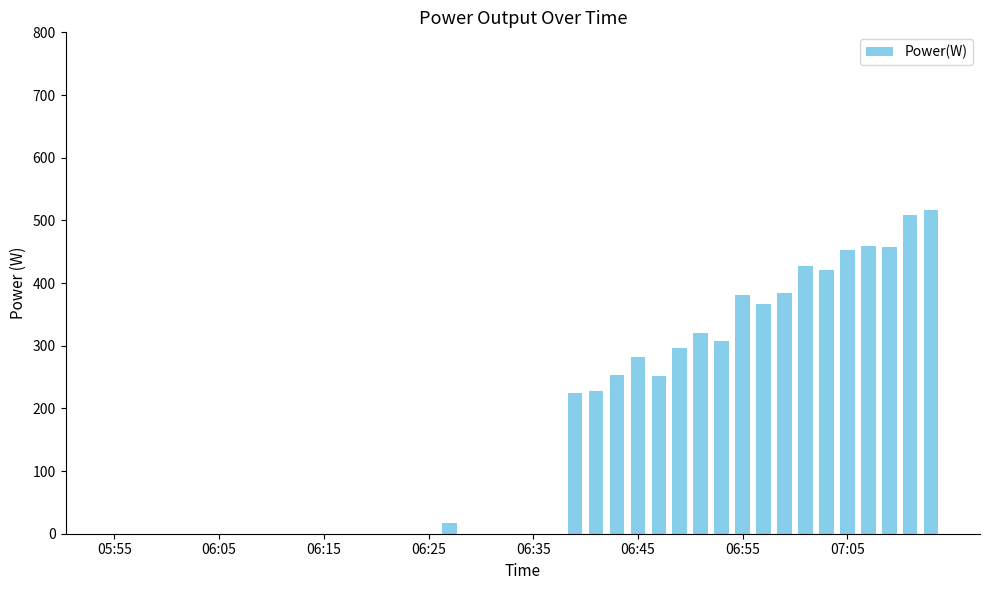

What is the sum of all values?

6554